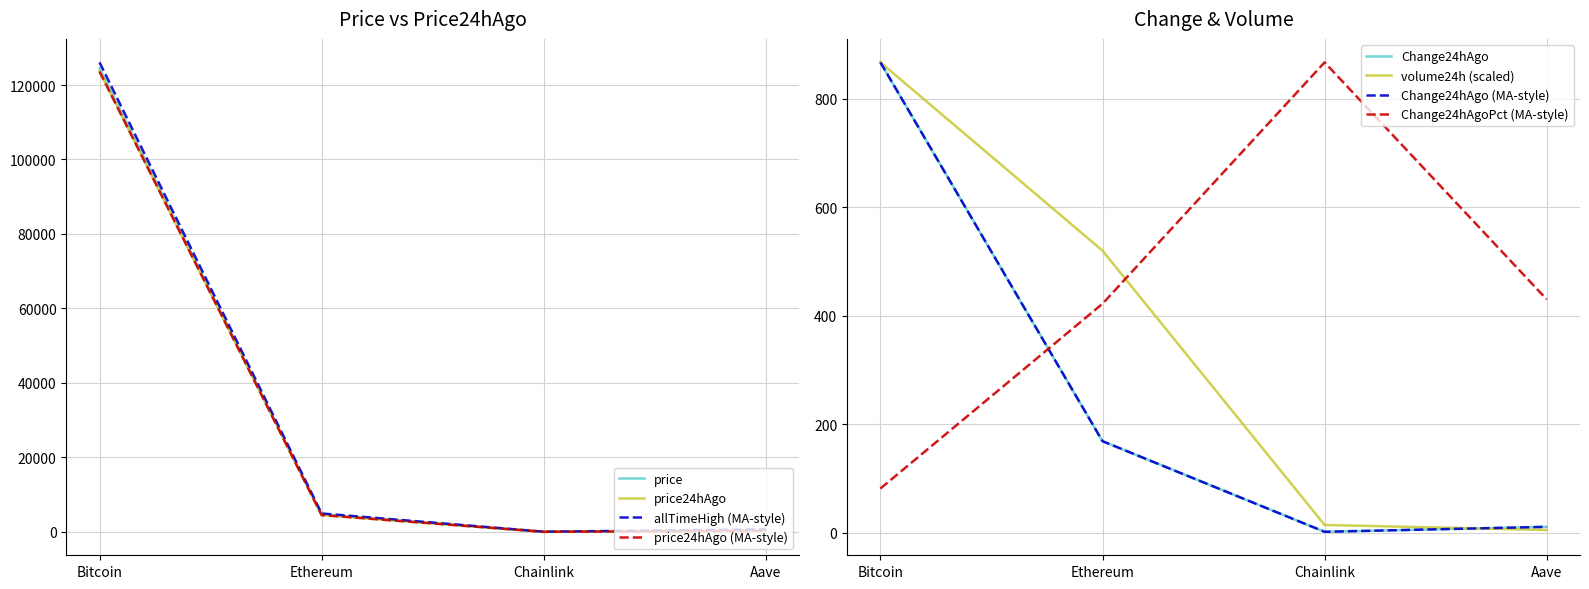

Reading left to right, transcribe all the data shown in this chart.

price: Bitcoin=124496.0	Ethereum=4680.2	Chainlink=23.5	Aave=296.3
price24hAgo: Bitcoin=123629.0	Ethereum=4511.4	Chainlink=21.8	Aave=285.4
Change24hAgo: Bitcoin=867.0	Ethereum=168.8	Chainlink=1.7	Aave=10.9
Change24hAgoPct: Bitcoin=81.5	Ethereum=422.1	Chainlink=867.0	Aave=430.1
volume24h: Bitcoin=867.0	Ethereum=520.0	Chainlink=14.4	Aave=5.0
allTimeHigh: Bitcoin=126080.0	Ethereum=4946.1	Chainlink=52.7	Aave=661.7